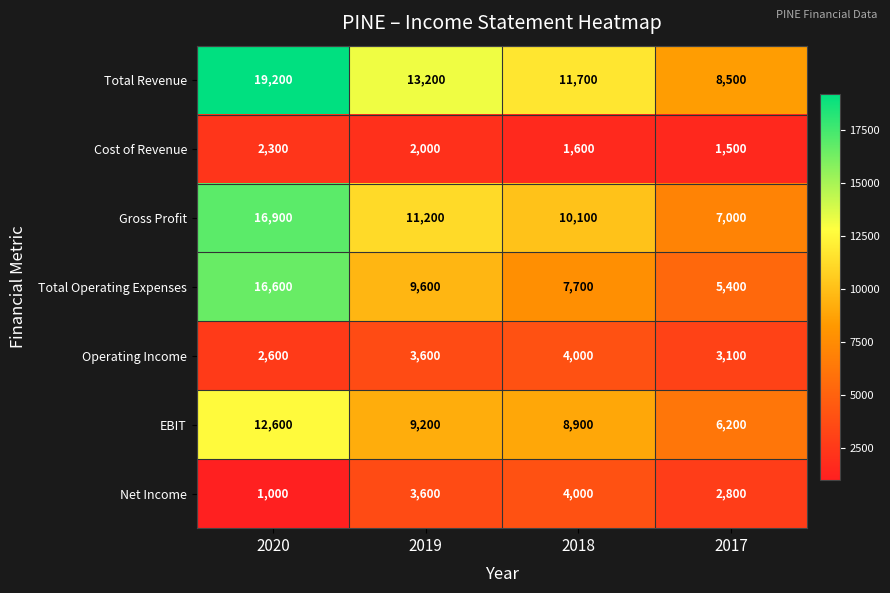

What is the total value across all series at 2018?

48000